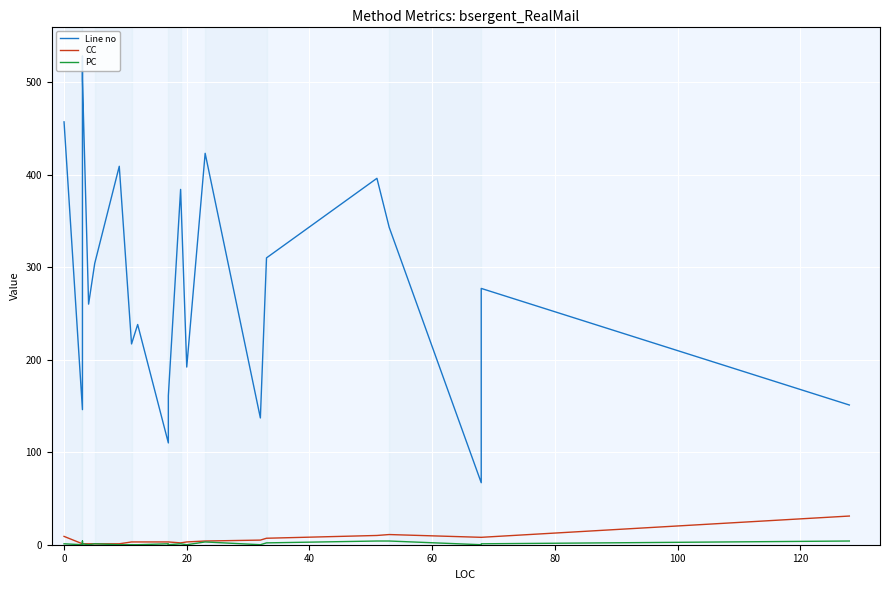

How many series are shown in this chart?

3